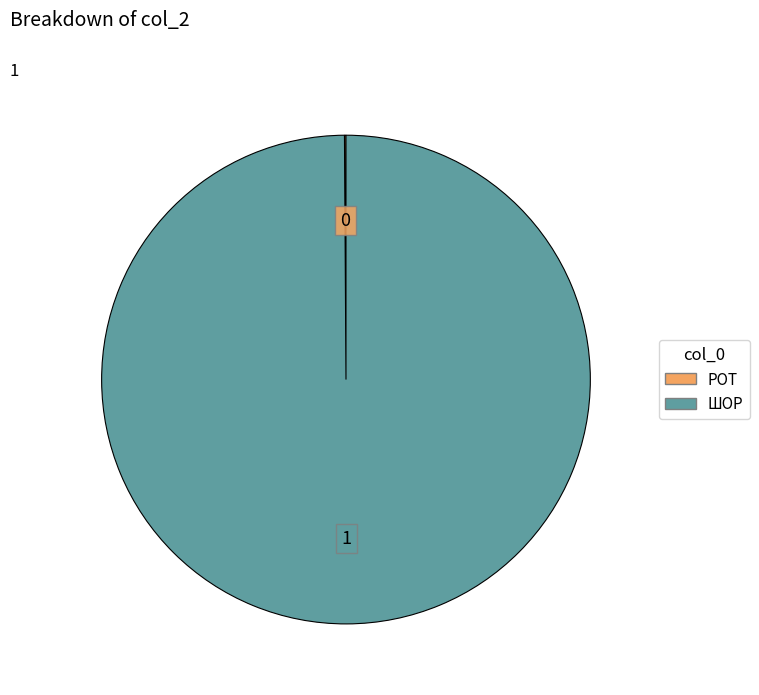

Is it true that ШОР is 100% of the pie?

True